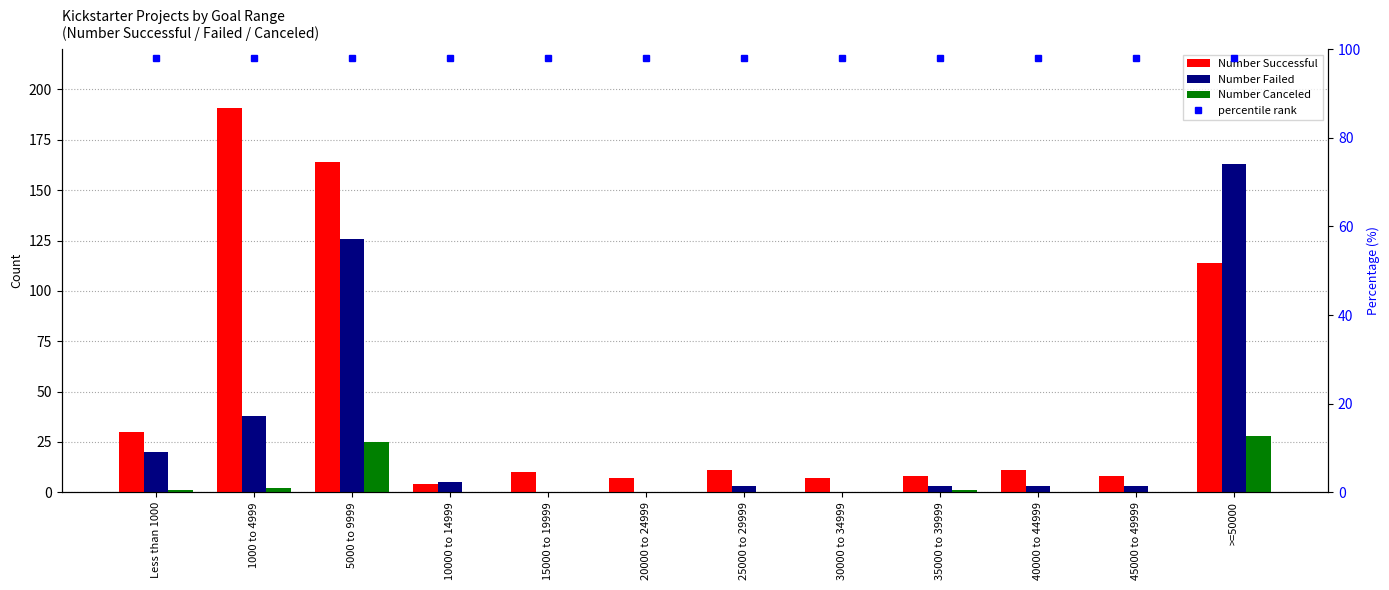

Which series has the largest total across all categories?

Number Successful